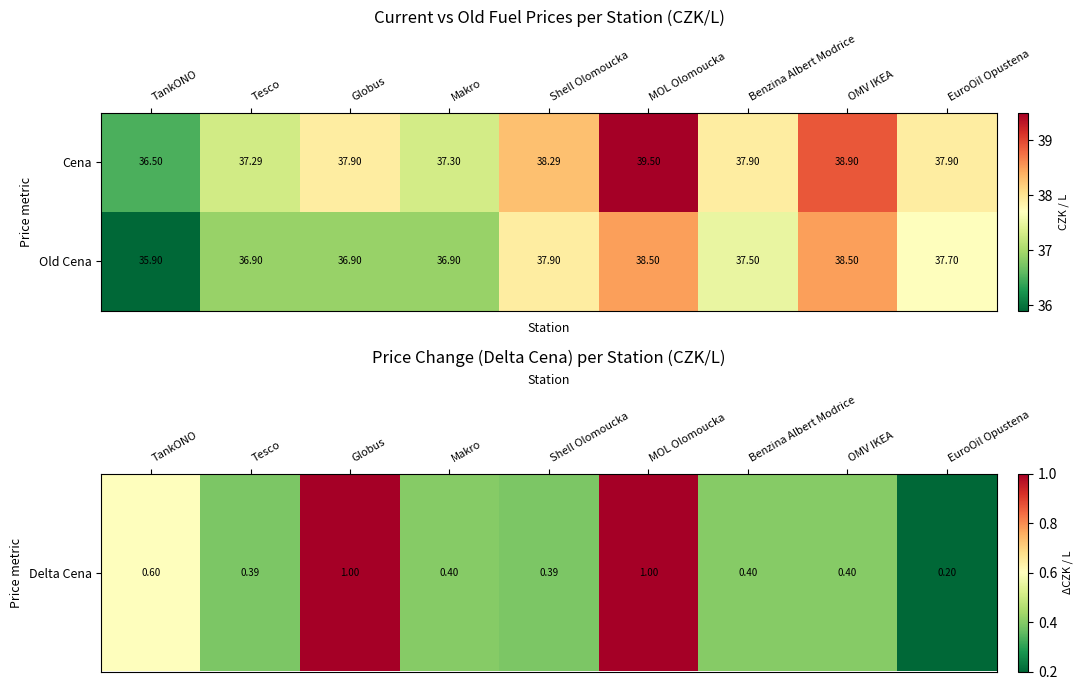

Is the value of Cena at Benzina Albert Modrice greater than the value of Old Cena at Benzina Albert Modrice?

Yes